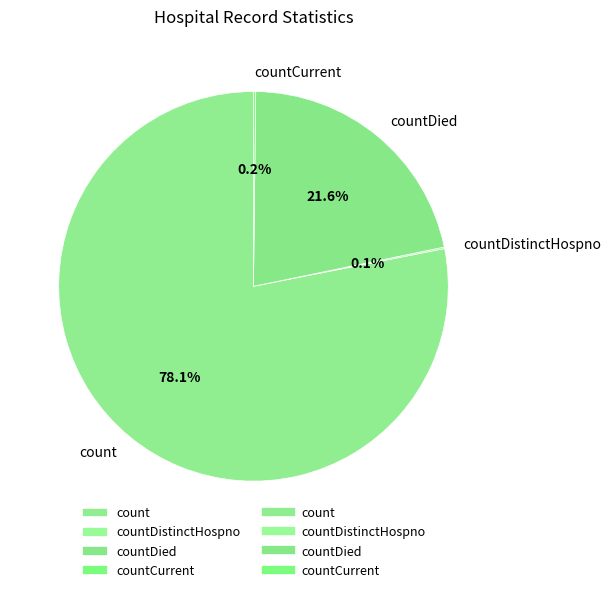

Does any single category account for the majority?

Yes